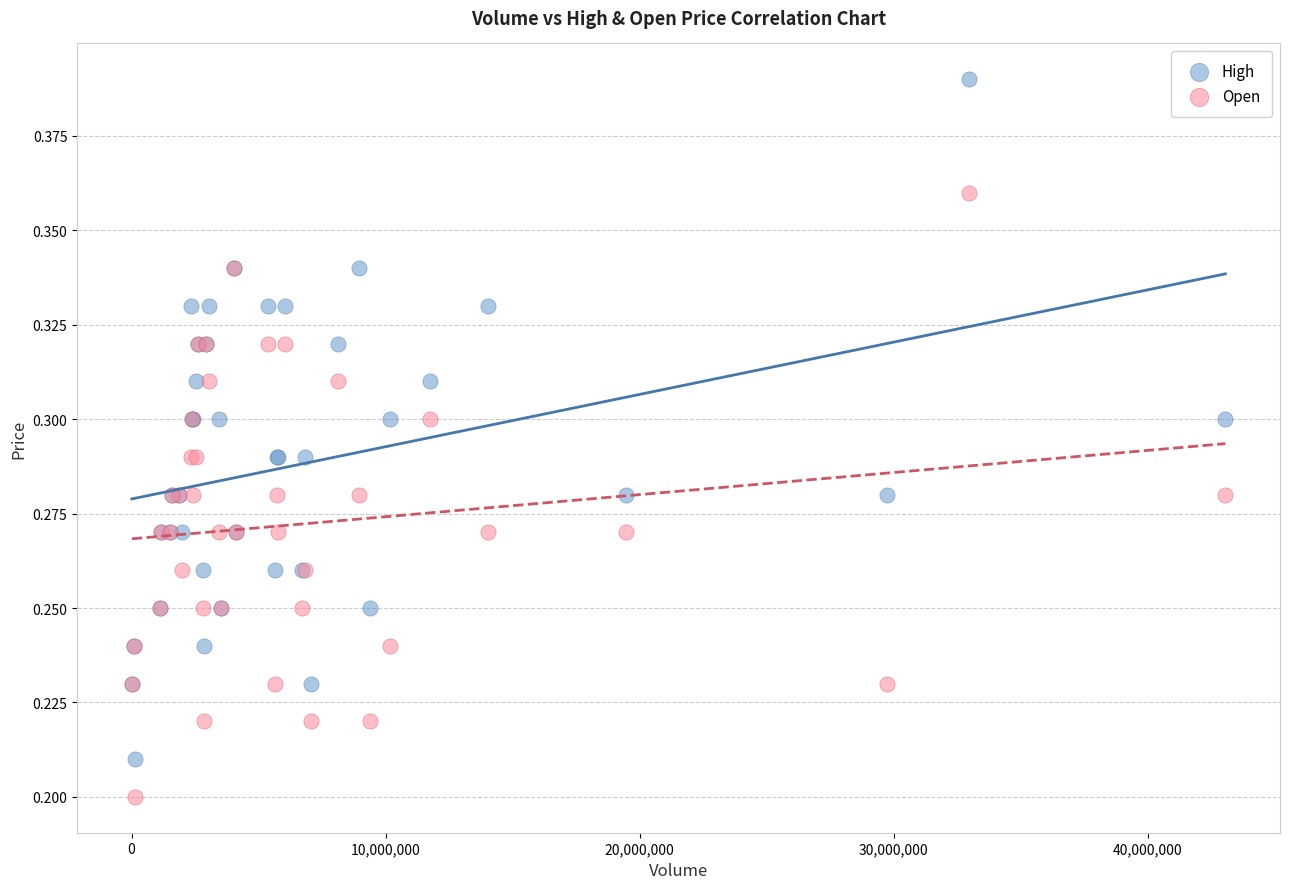

What are all the series names shown in the legend?

High, Open